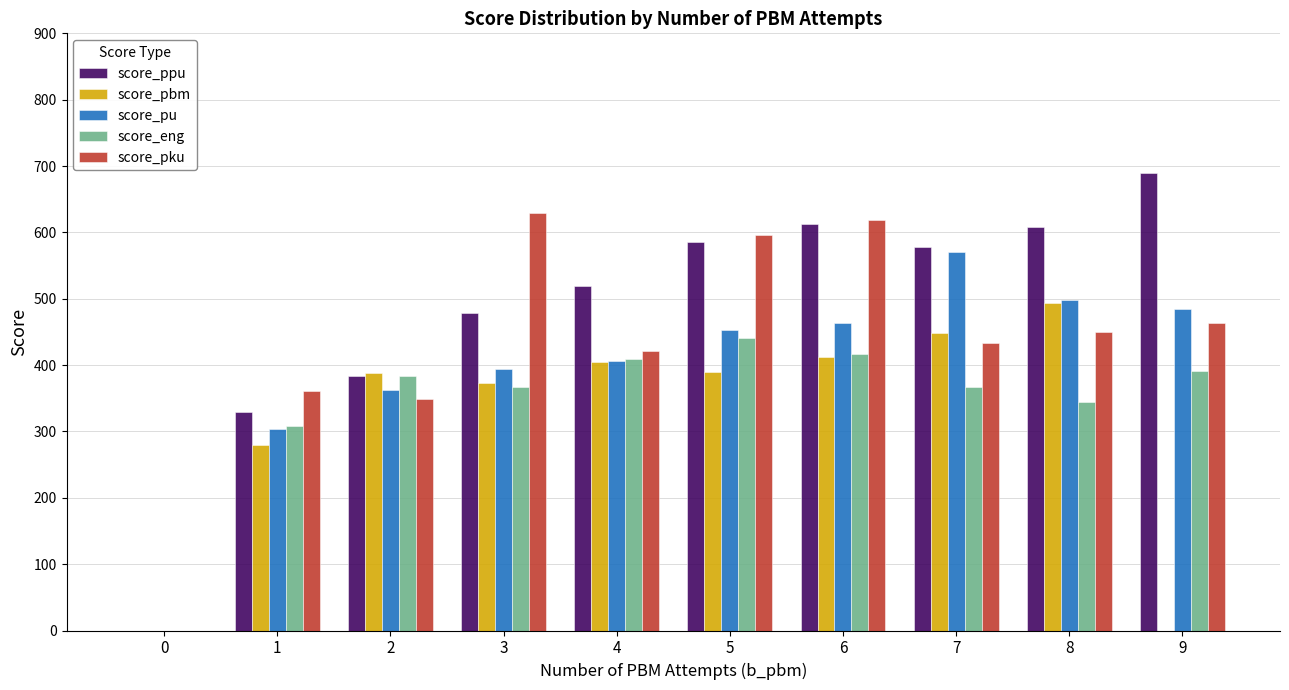

Is the value of score_eng at 1 greater than the value of score_pbm at 2?

No